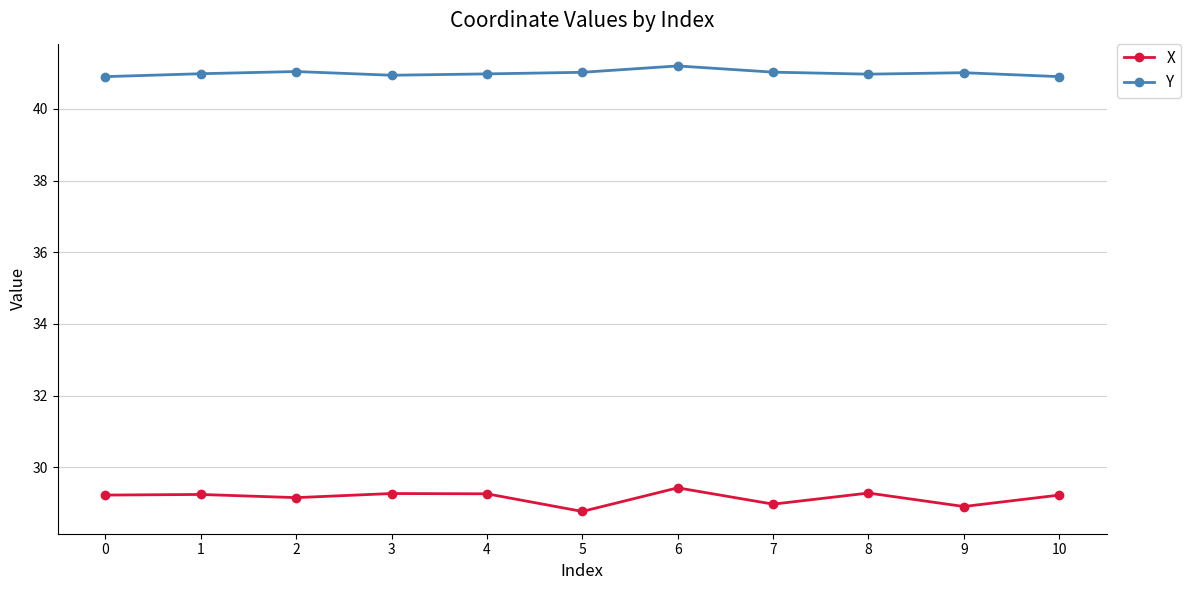

Does the chart display data point markers on the line(s)?

Yes